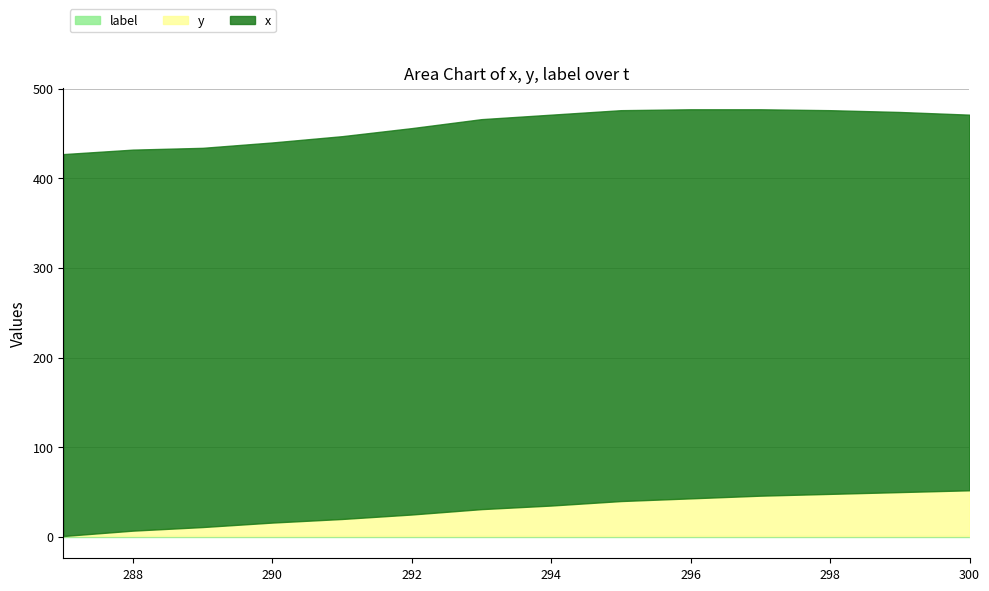

Reading left to right, extract all data points from this chart.

label: 1	1	1	1	1	1	1	1	1	1	1	1	1	1
y: 1	7	11	16	20	25	31	35	40	43	46	48	50	52
x: 427	432	434	440	447	456	466	471	476	477	477	476	474	471